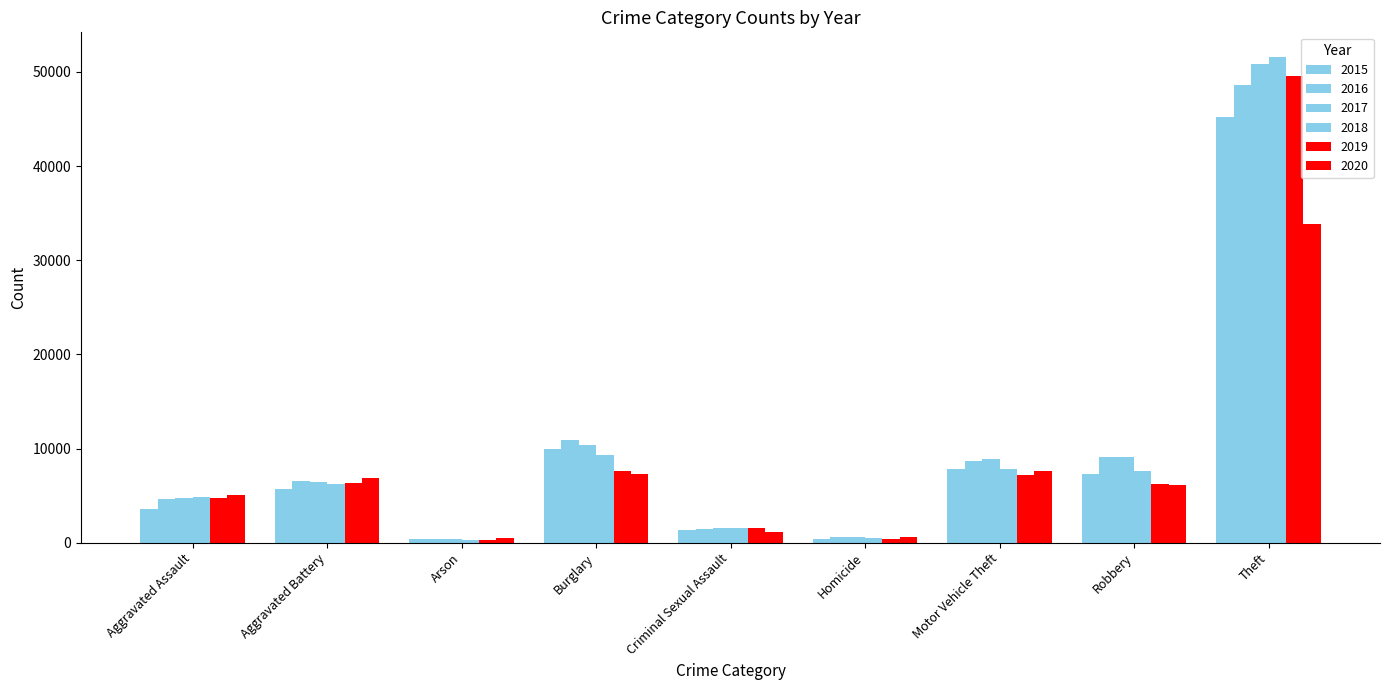

List the labels in order of 2016 value, largest first.

Theft, Burglary, Robbery, Motor Vehicle Theft, Aggravated Battery, Aggravated Assault, Criminal Sexual Assault, Homicide, Arson